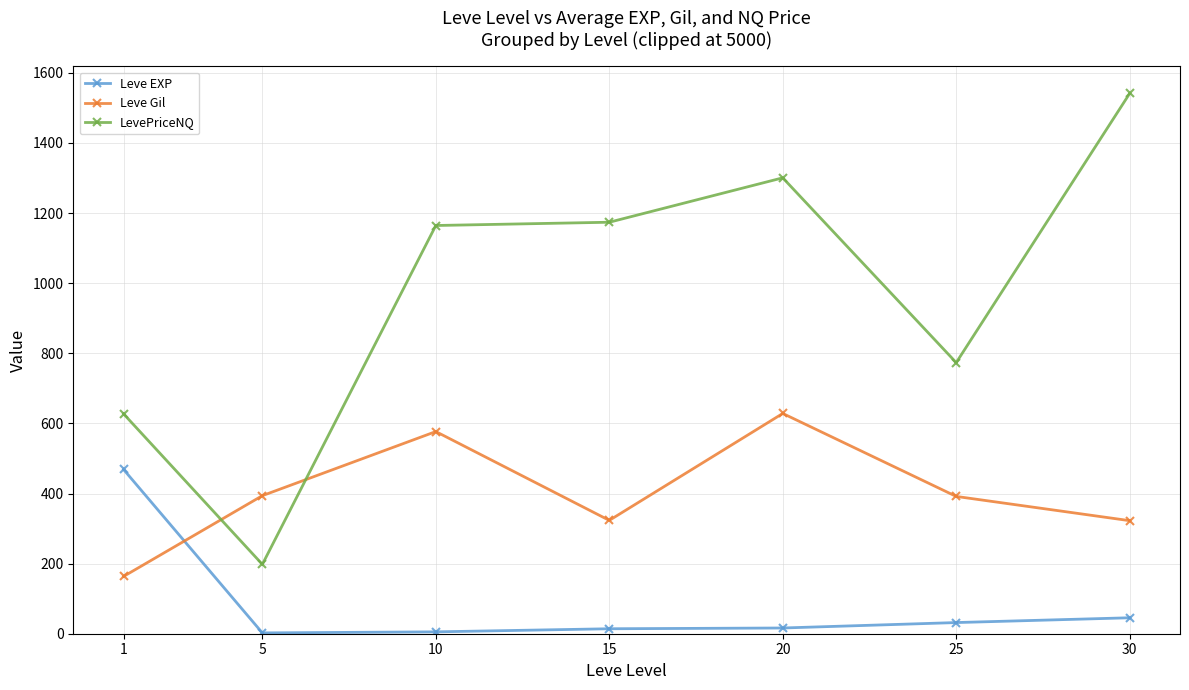

Is the value of LevePriceNQ at 1 greater than the value of Leve EXP at 20?

Yes